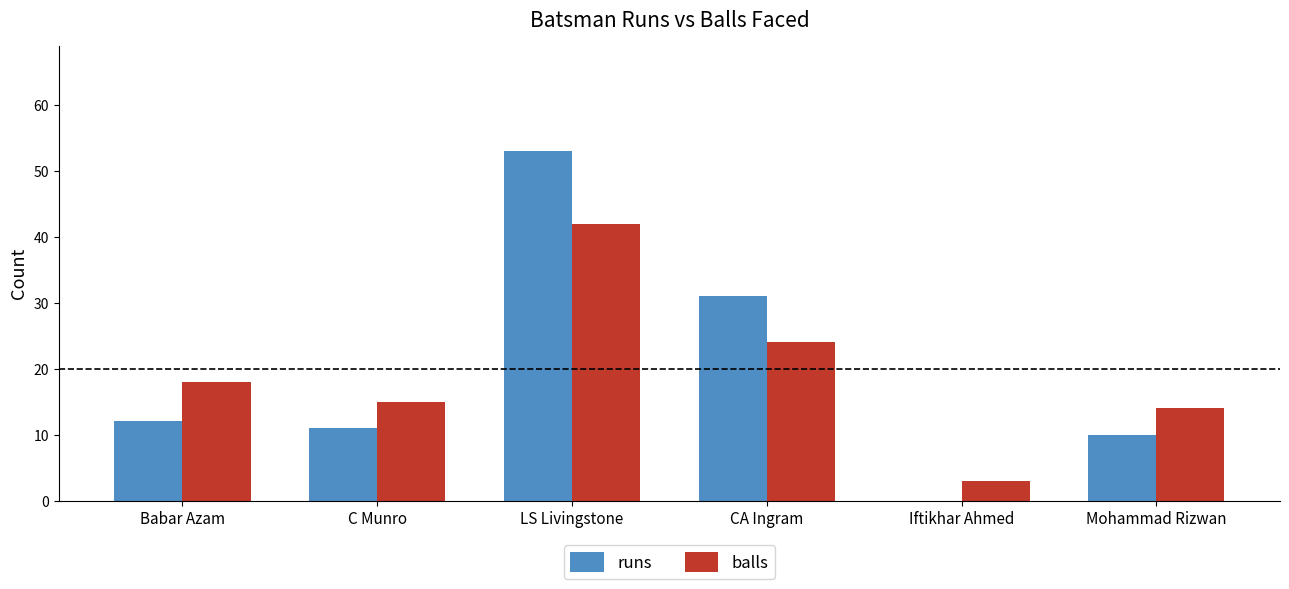

Which series has the largest range (max minus min)?

runs